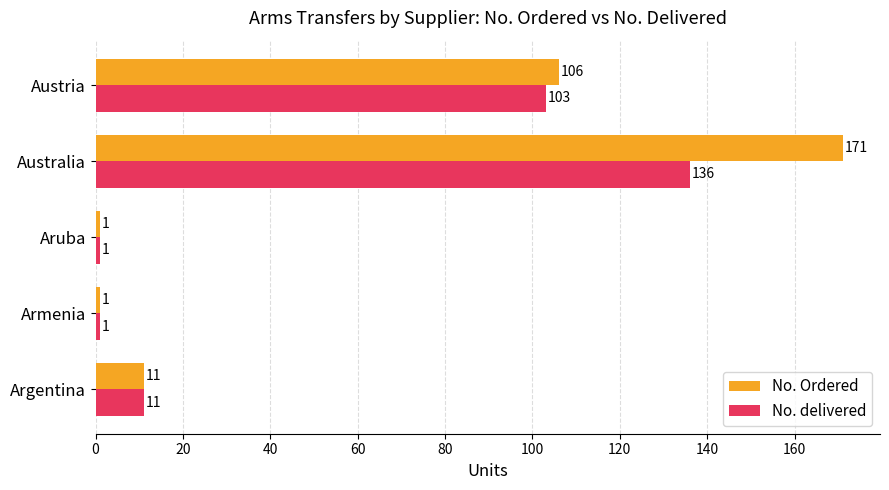

What is the maximum value shown in the chart?

171